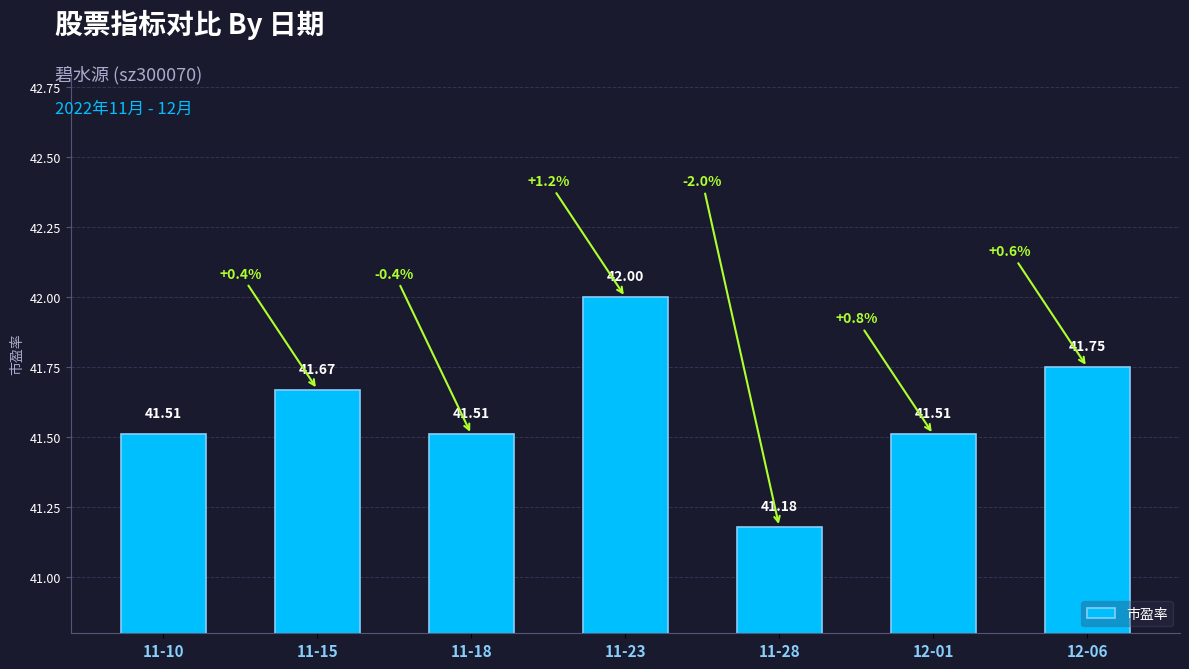

How many values are between 41 and 42?

7